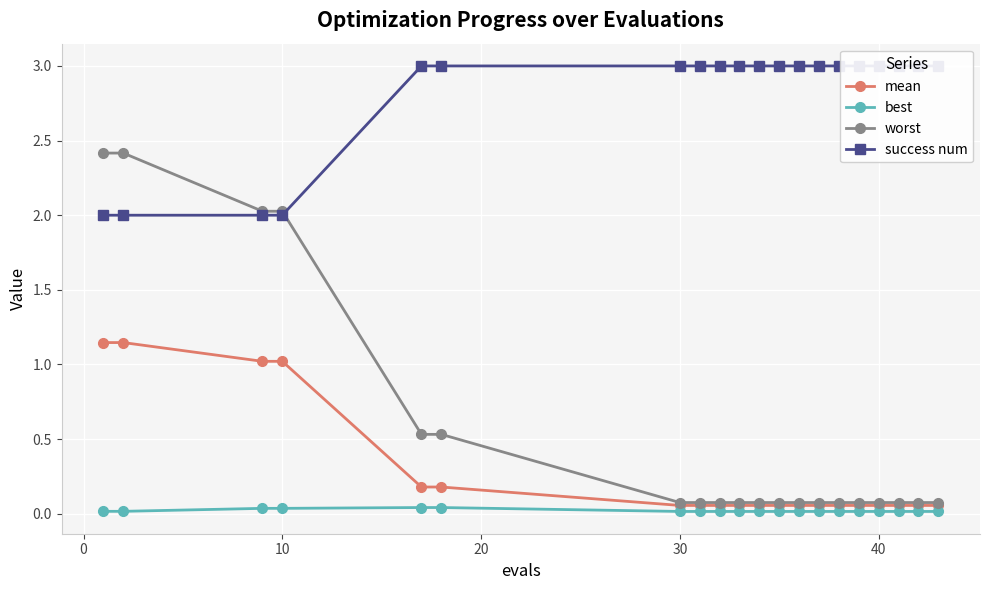

Reading left to right, extract all data points from this chart.

mean: 1.1	1.1	1.0	1.0	0.2	0.2	0.1	0.1	0.1	0.1	0.1	0.1	0.1	0.1	0.1	0.1	0.1	0.1	0.1	0.1
best: 0.0	0.0	0.0	0.0	0.0	0.0	0.0	0.0	0.0	0.0	0.0	0.0	0.0	0.0	0.0	0.0	0.0	0.0	0.0	0.0
worst: 2.4	2.4	2.0	2.0	0.5	0.5	0.1	0.1	0.1	0.1	0.1	0.1	0.1	0.1	0.1	0.1	0.1	0.1	0.1	0.1
success num: 2.0	2.0	2.0	2.0	3.0	3.0	3.0	3.0	3.0	3.0	3.0	3.0	3.0	3.0	3.0	3.0	3.0	3.0	3.0	3.0